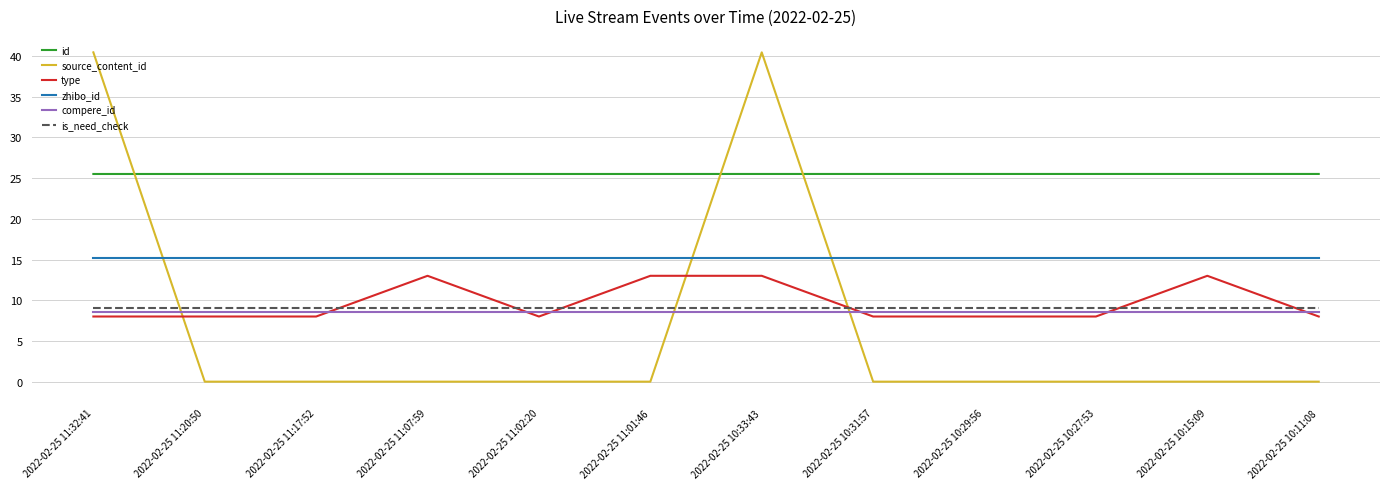

True or false: id has a value of 25.5 at 2022-02-25 11:20:50.

True